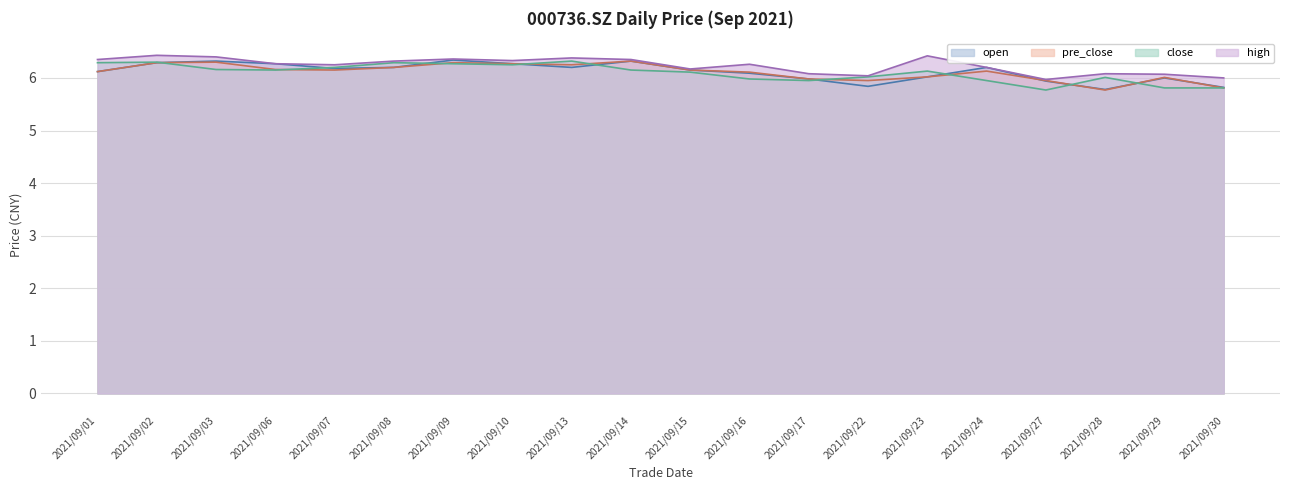

What is the sum of all close values?

121.9